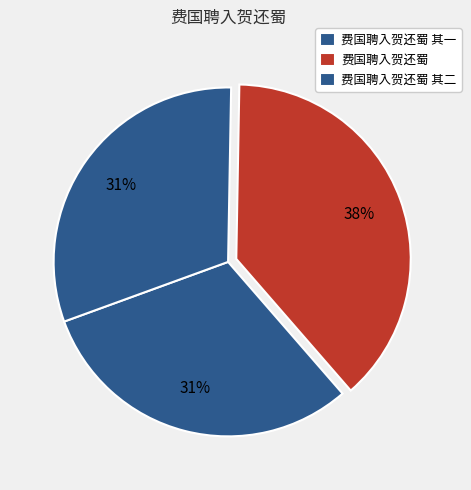

To the nearest percent, what is the combined percentage of 费国聘入贺还蜀 and 费国聘入贺还蜀 其二?

69%